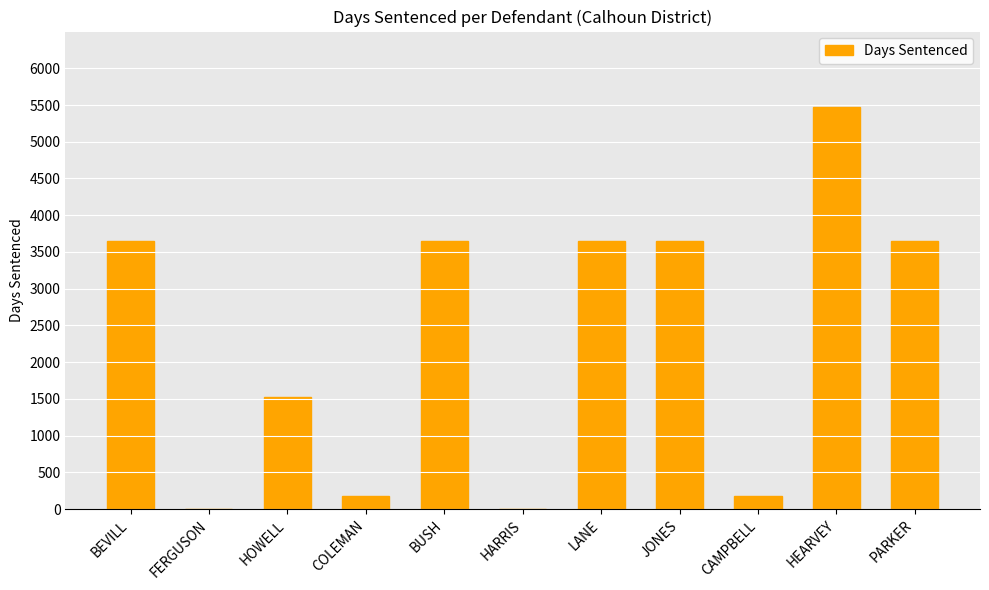

Read the value at PARKER.

3650